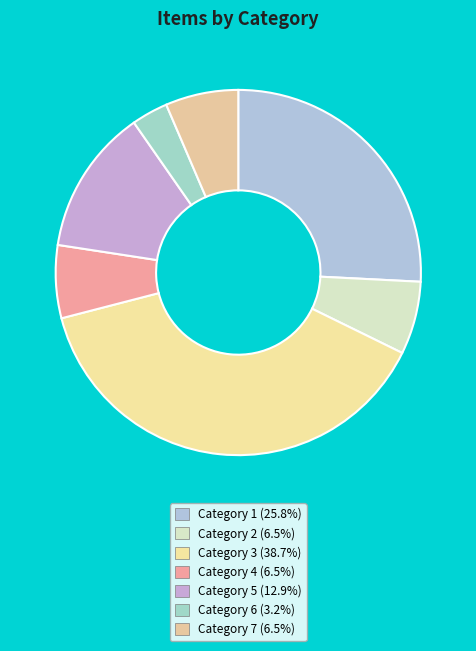

How many segments does this pie chart have?

7